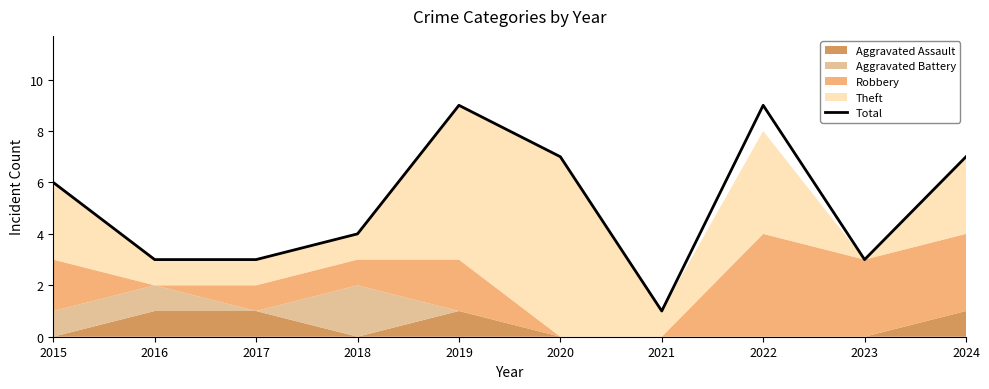

True or false: the data shows 9 at 2019.

True